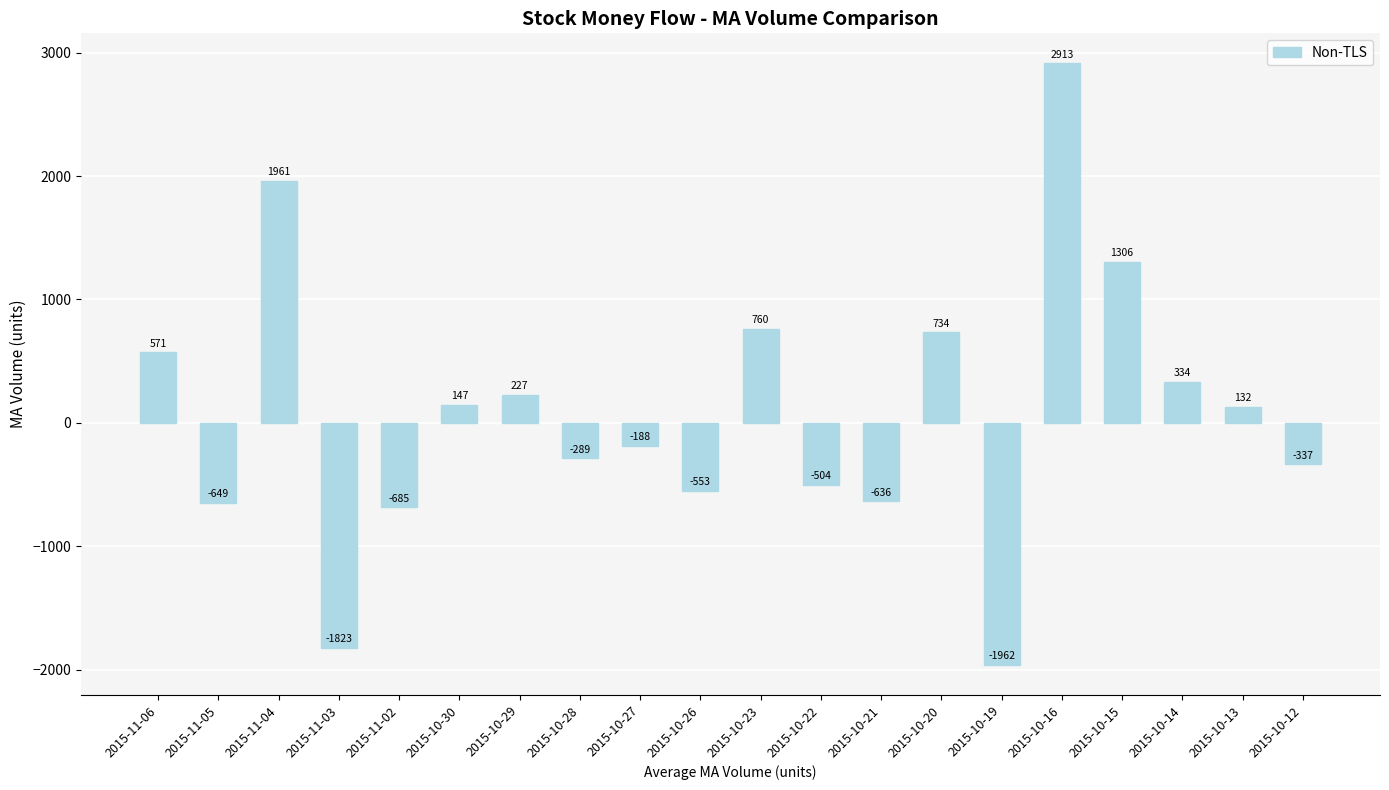

Is it true that the value at 2015-11-05 is -884?

False